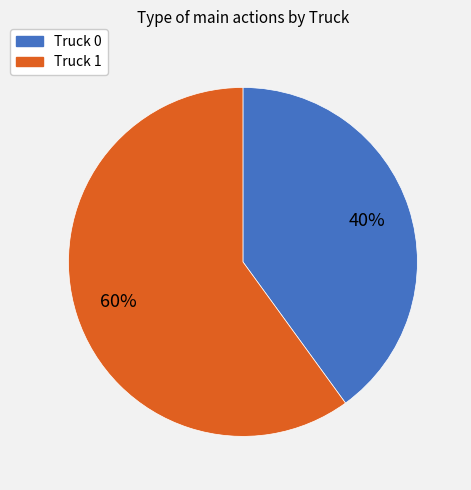

Which slice represents more than half of the pie?

Truck 1